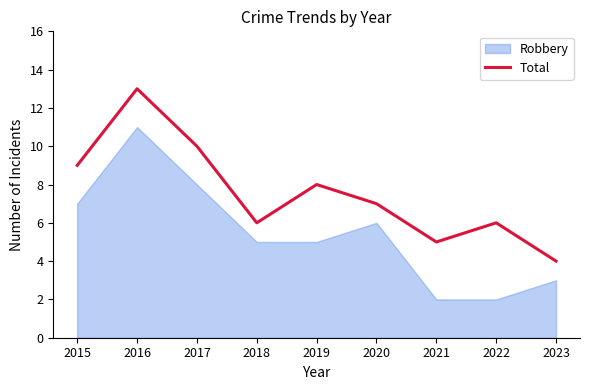

The Total series shows 5 at 2015. True or false?

False